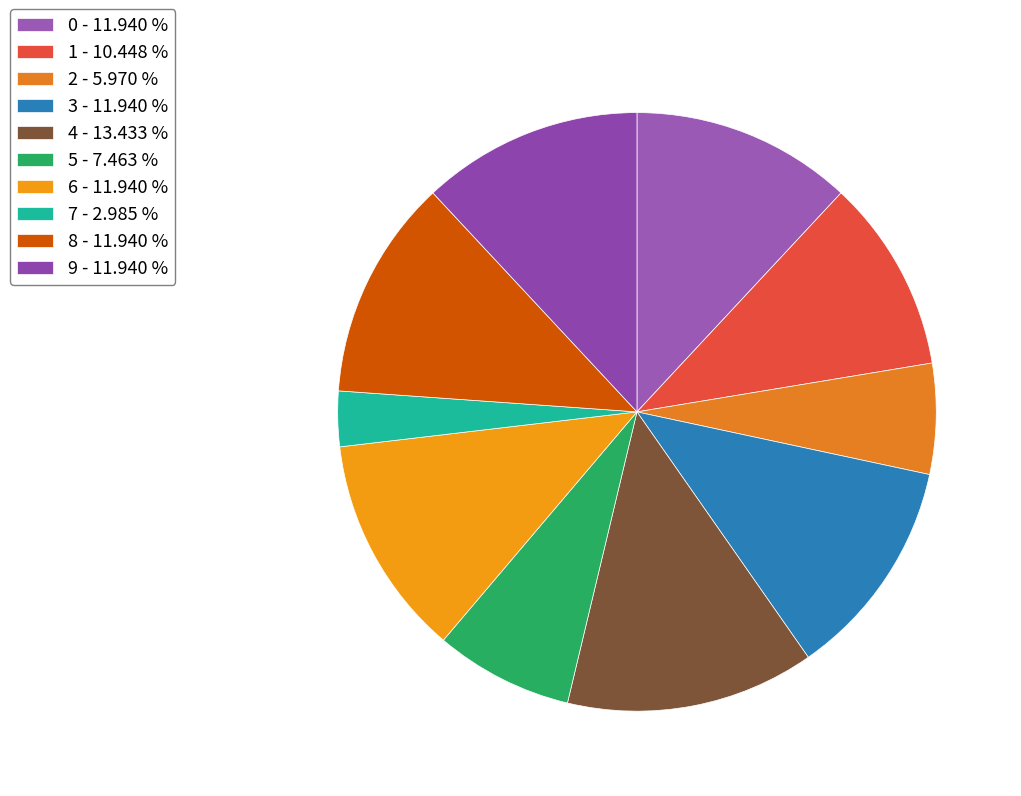

Does 0 represent more than half of the total?

No